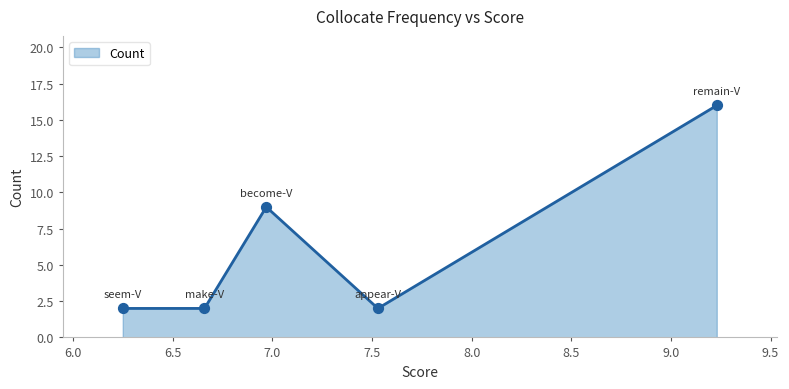

Approximately how many times larger is the value at make-V compared to seem-V?

1.0